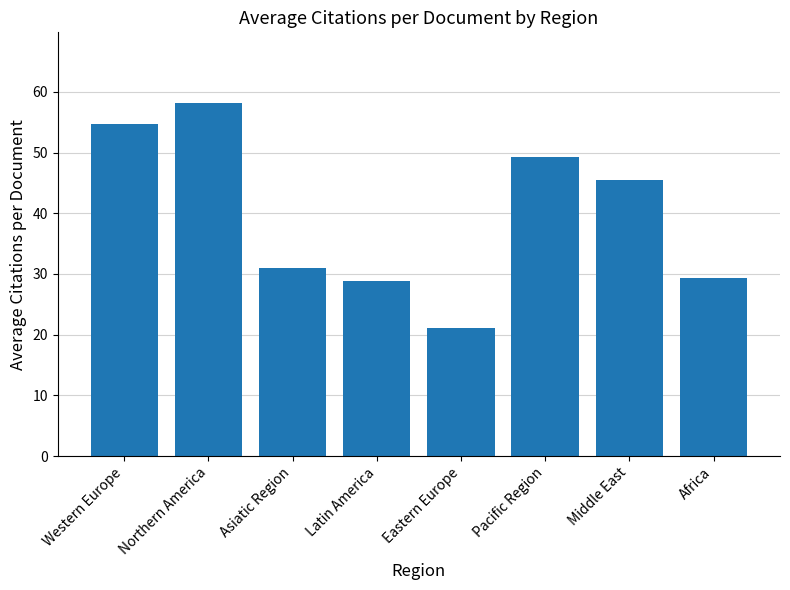

Count the number of categories in the chart.

8